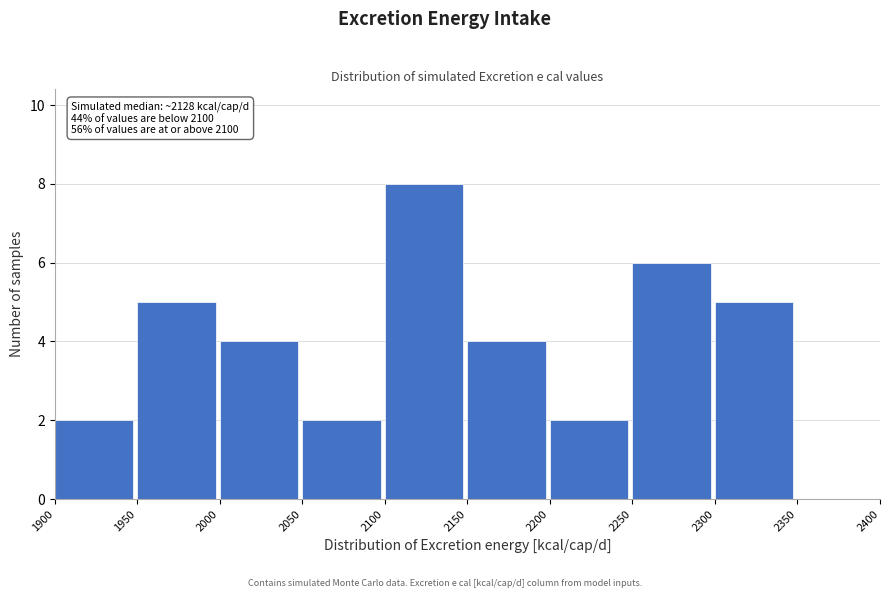

Which range on the x-axis has the tallest bar?

2100 to 2150